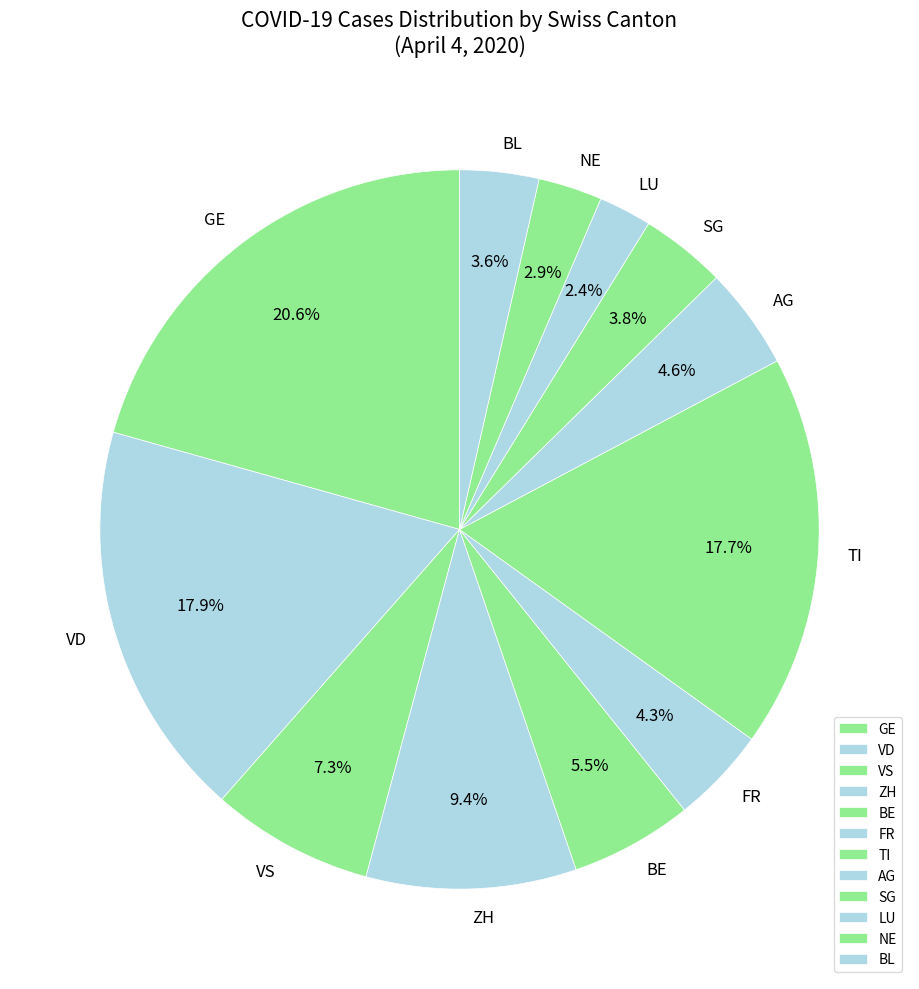

Between AG and SG, which is larger?

AG